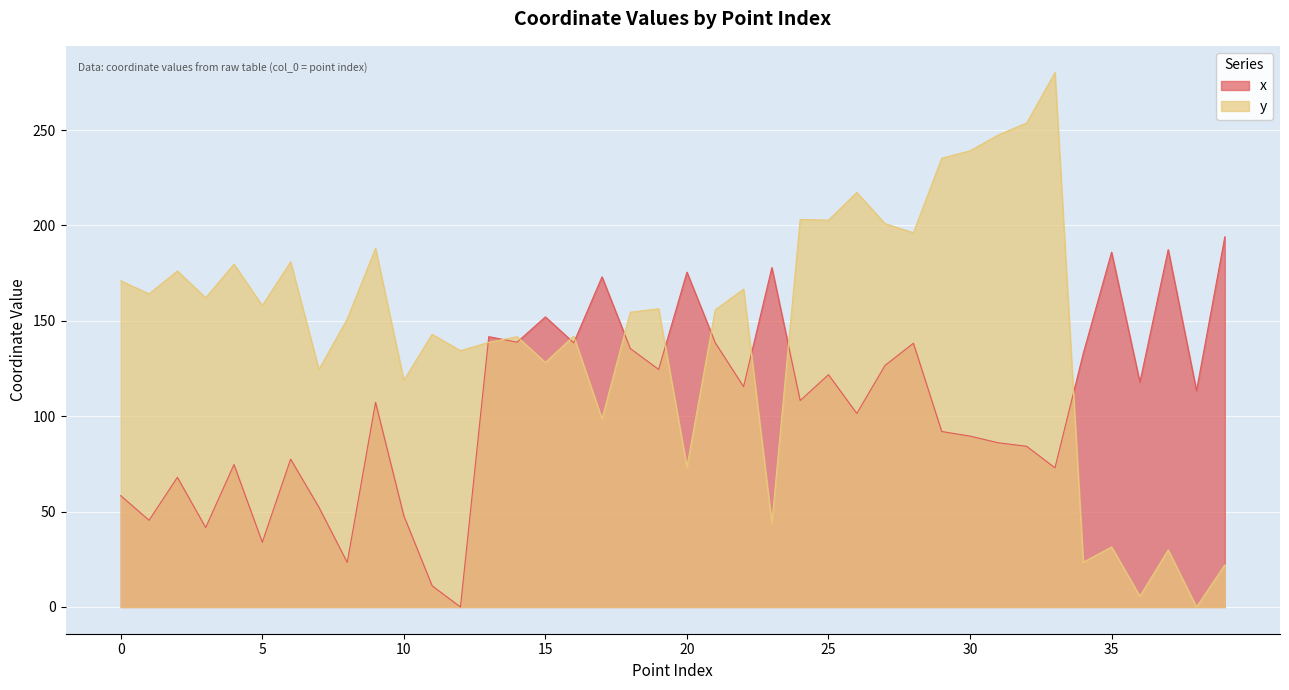

Count the number of data series in this chart.

2